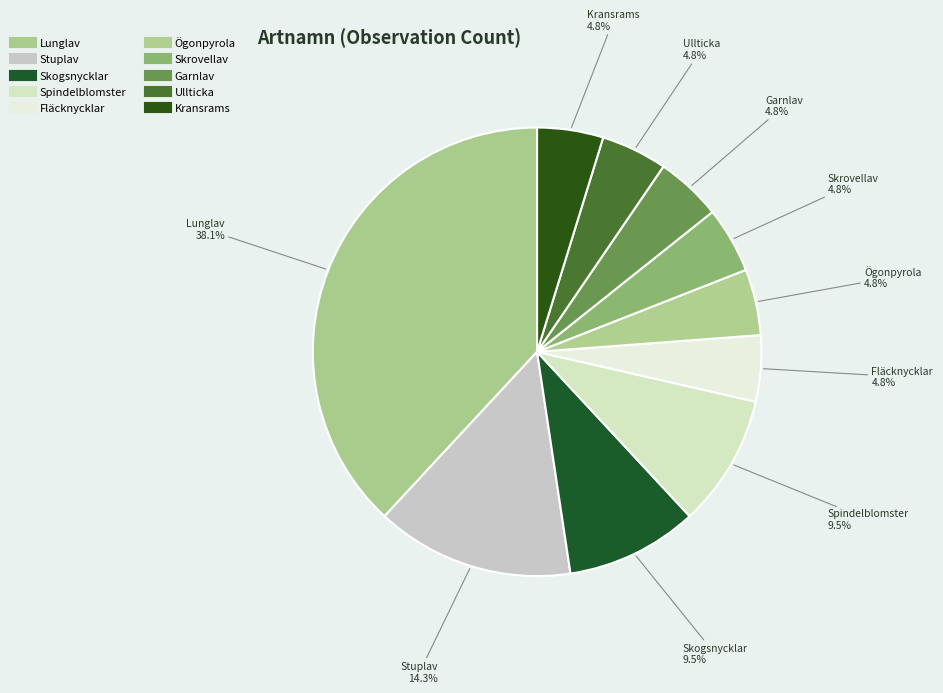

Does Stuplav account for over 50% of the chart?

No